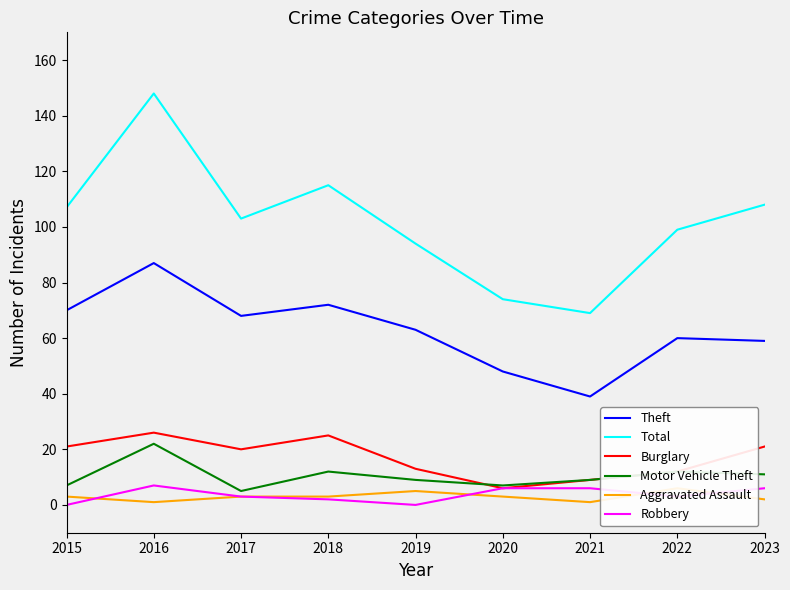

Reading left to right, what are all the values shown in this chart?

Theft: 2015=70	2016=87	2017=68	2018=72	2019=63	2020=48	2021=39	2022=60	2023=59
Total: 2015=107	2016=148	2017=103	2018=115	2019=94	2020=74	2021=69	2022=99	2023=108
Burglary: 2015=21	2016=26	2017=20	2018=25	2019=13	2020=6	2021=9	2022=12	2023=21
Motor Vehicle Theft: 2015=7	2016=22	2017=5	2018=12	2019=9	2020=7	2021=9	2022=12	2023=11
Aggravated Assault: 2015=3	2016=1	2017=3	2018=3	2019=5	2020=3	2021=1	2022=6	2023=2
Robbery: 2015=0	2016=7	2017=3	2018=2	2019=0	2020=6	2021=6	2022=3	2023=6